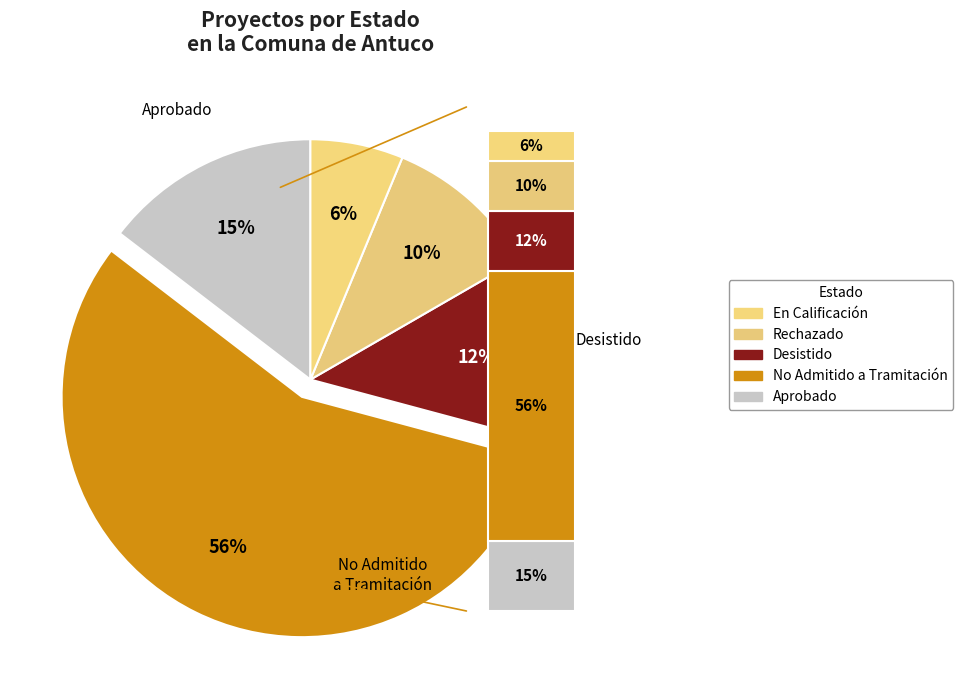

To the nearest percent, what portion does No Admitido a Tramitación represent?

56%